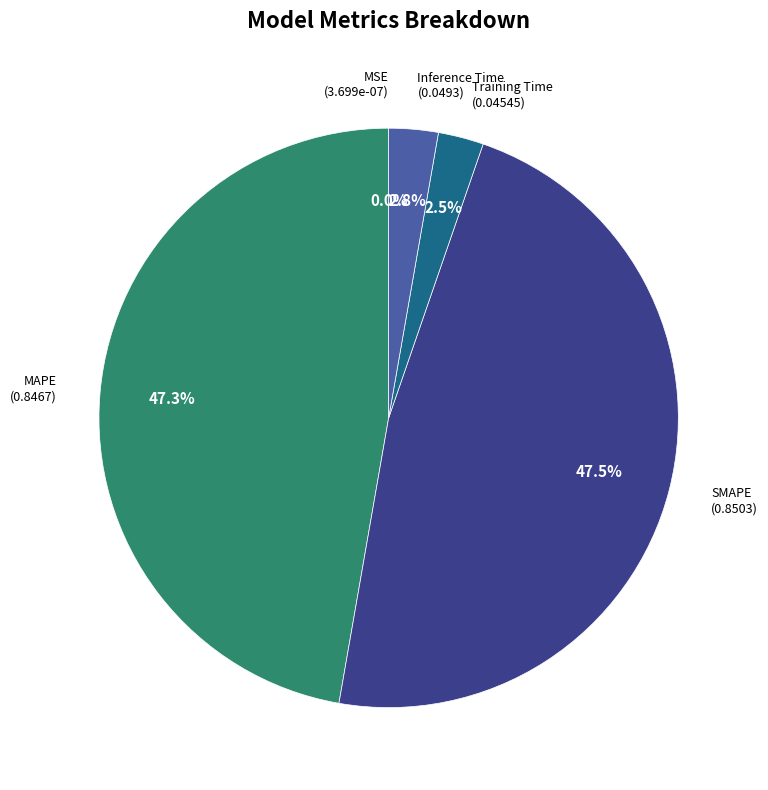

Is there any slice that represents more than half of the pie?

No